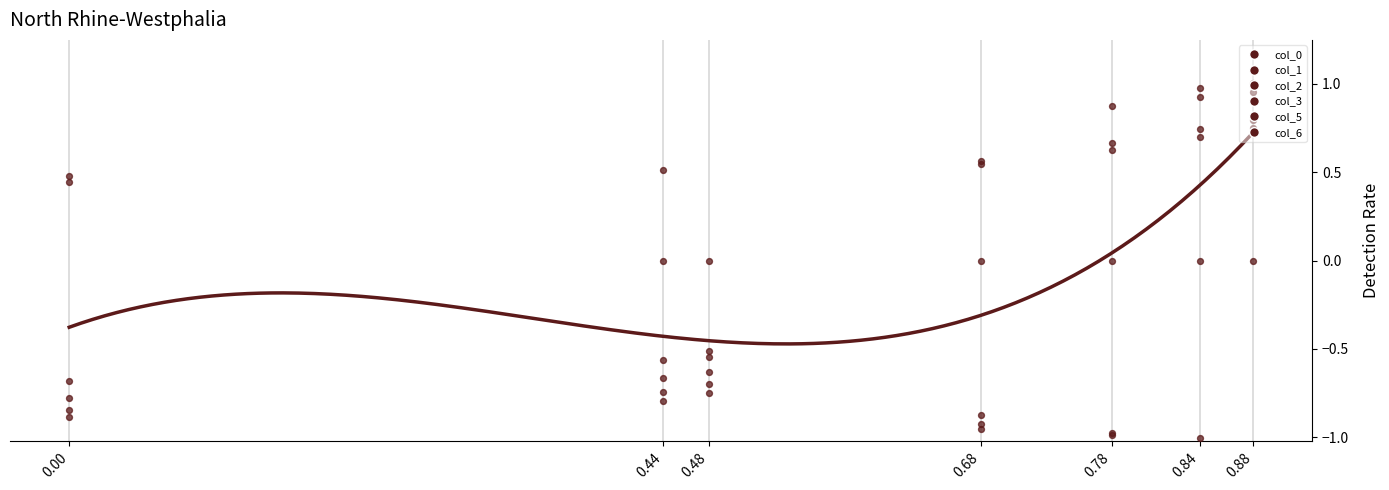

Which series has the widest spread of Y values?

col_1